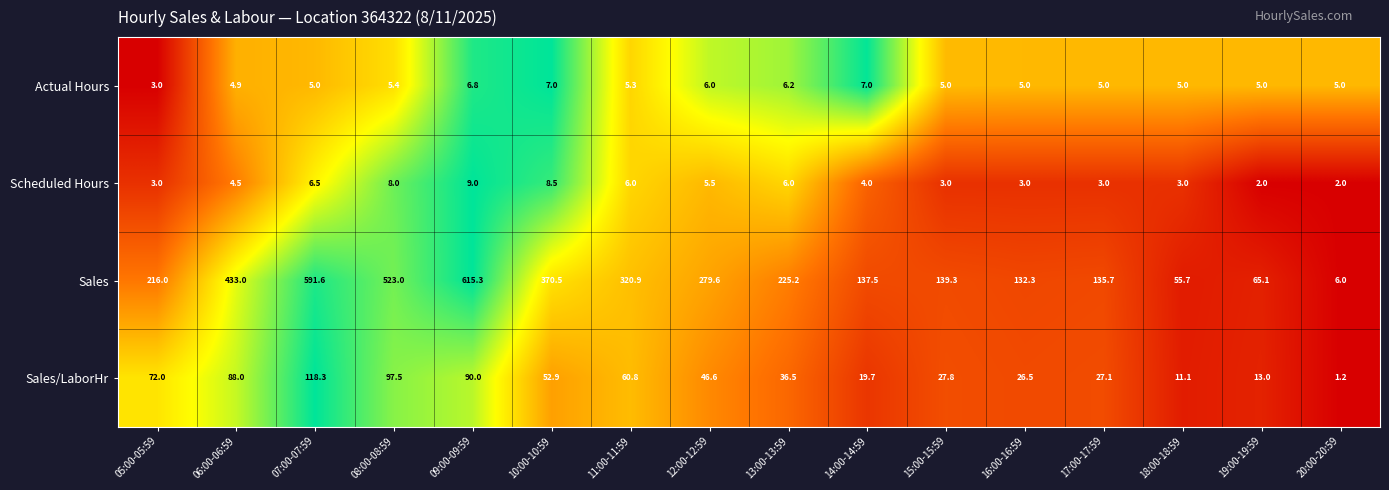

What is the average value of the Sales/LaborHr series?

49.3